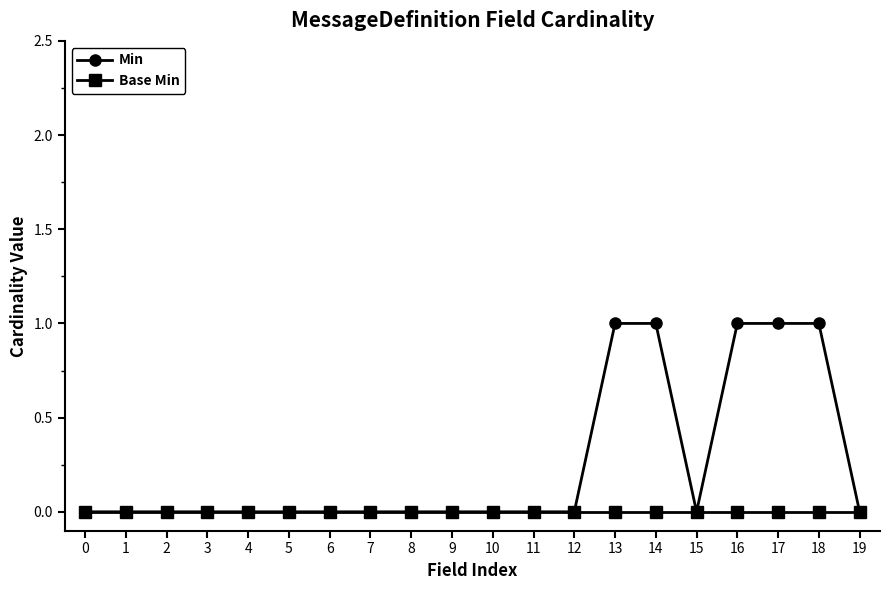

Does the chart have visible grid lines?

No